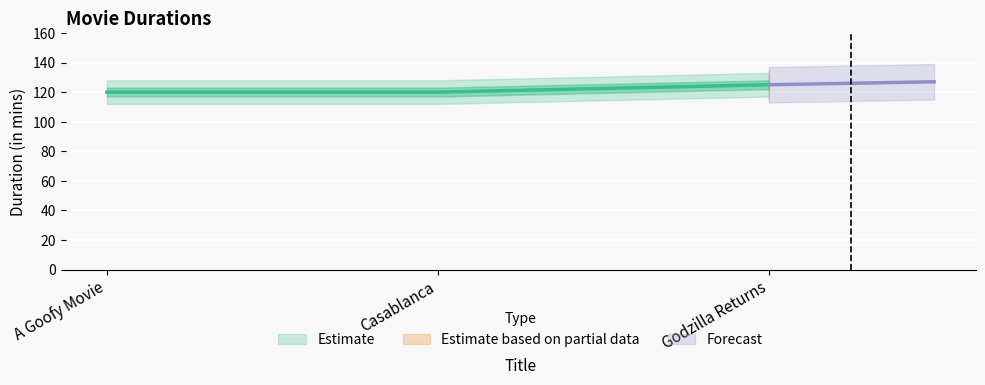

What is the sum of all values?

365